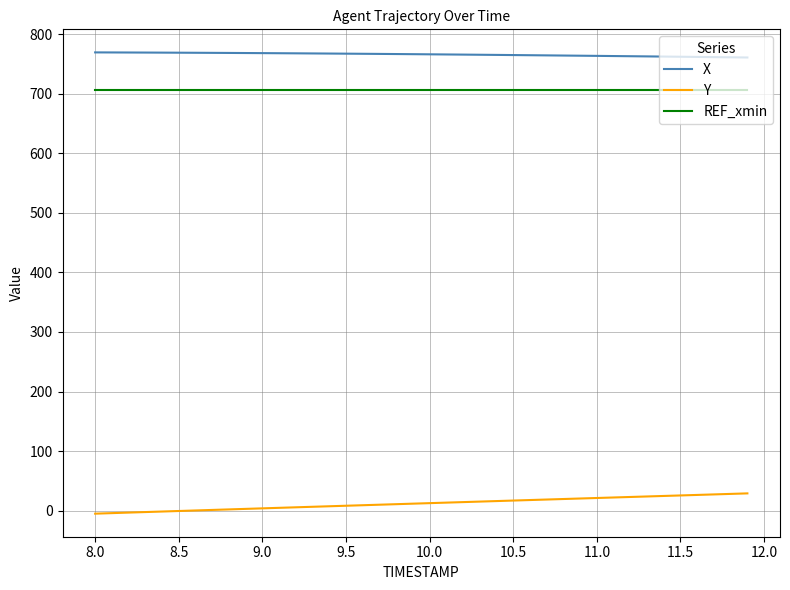

What is the difference between the second highest and minimum values in the X series?

8.5